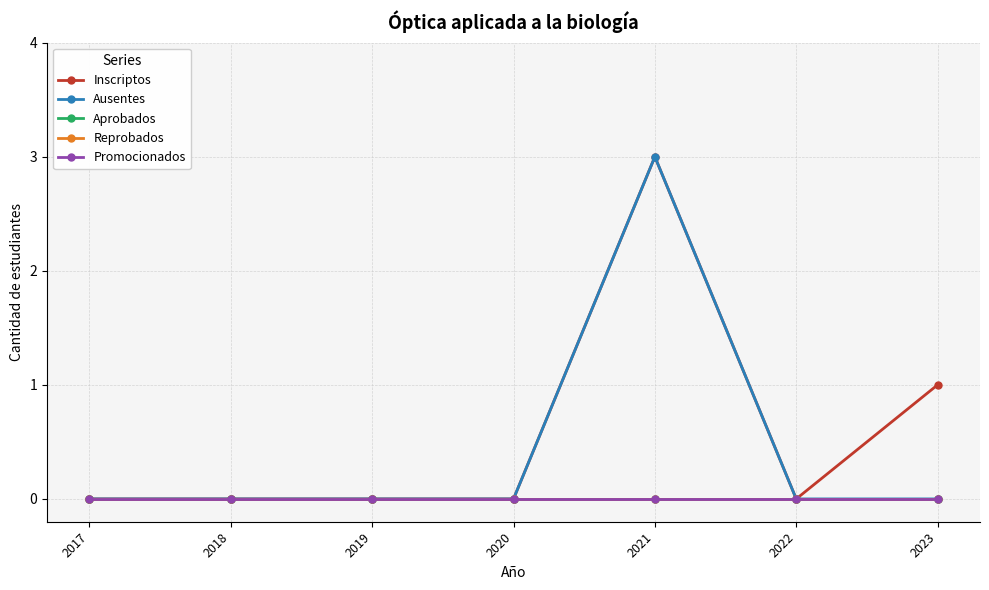

Reading left to right, extract all data points from this chart.

Inscriptos: 0	0	0	0	3	0	1
Ausentes: 0	0	0	0	3	0	0
Aprobados: 0	0	0	0	0	0	0
Reprobados: 0	0	0	0	0	0	0
Promocionados: 0	0	0	0	0	0	0